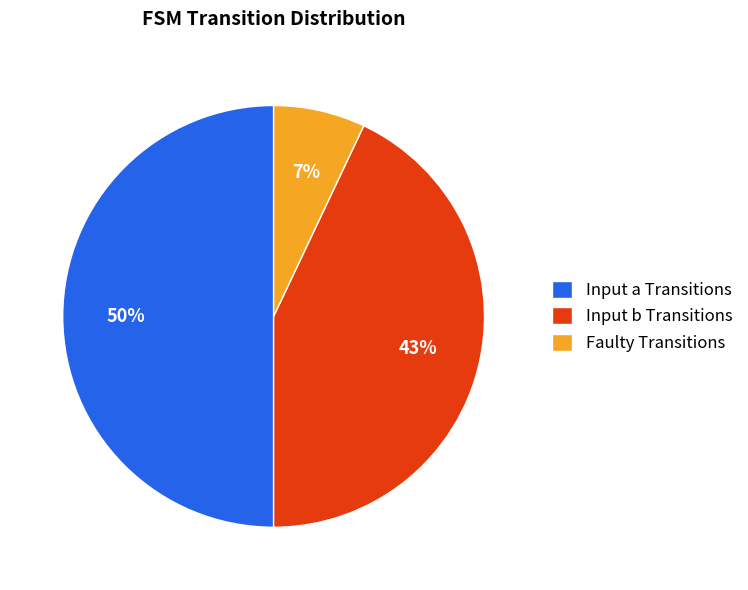

Is Faulty Transitions the majority of the pie?

No